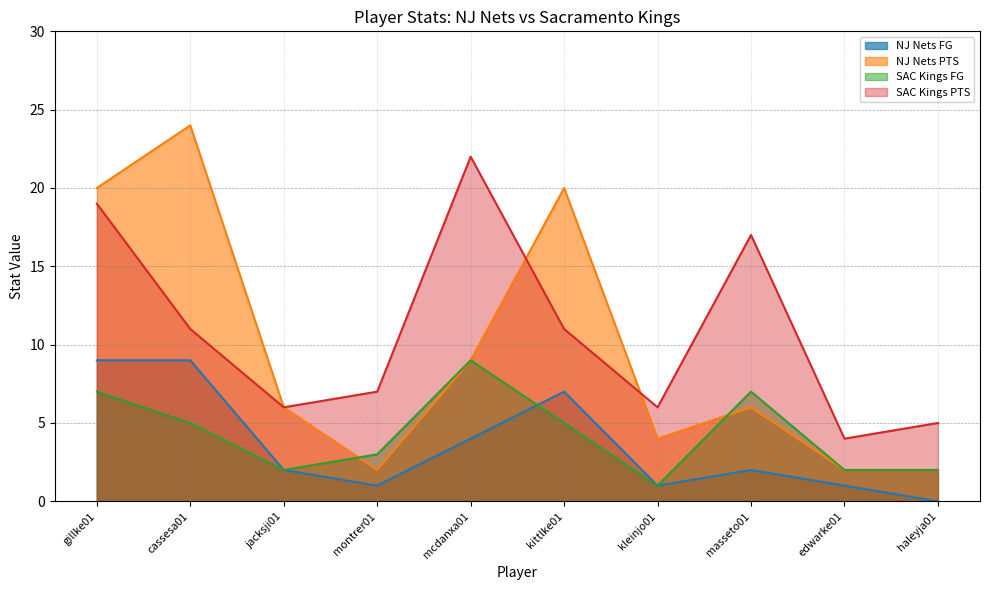

How many data points in NJ Nets PTS are above 6?

4